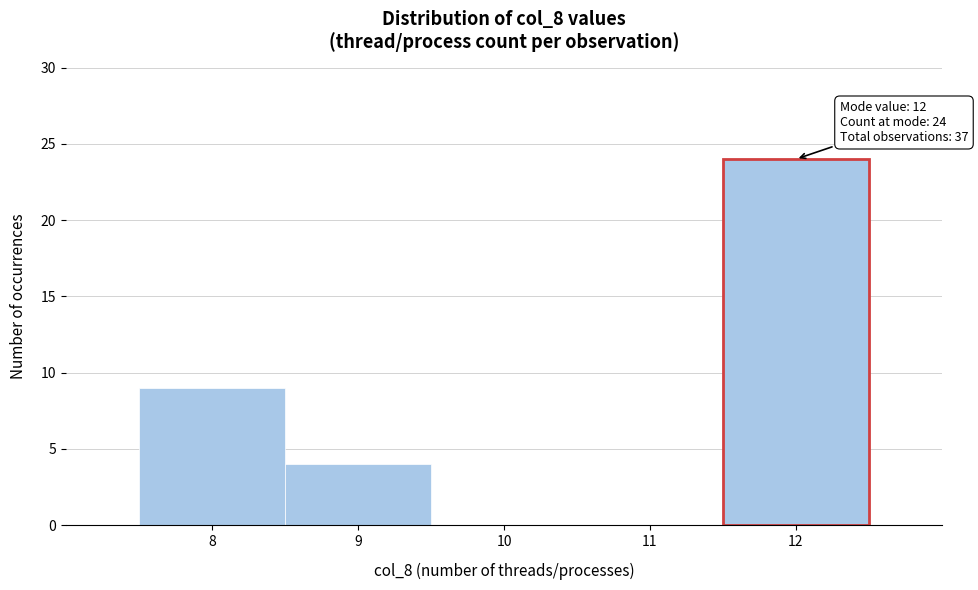

Over which range of the x-axis is the bar tallest?

11.5 to 12.5